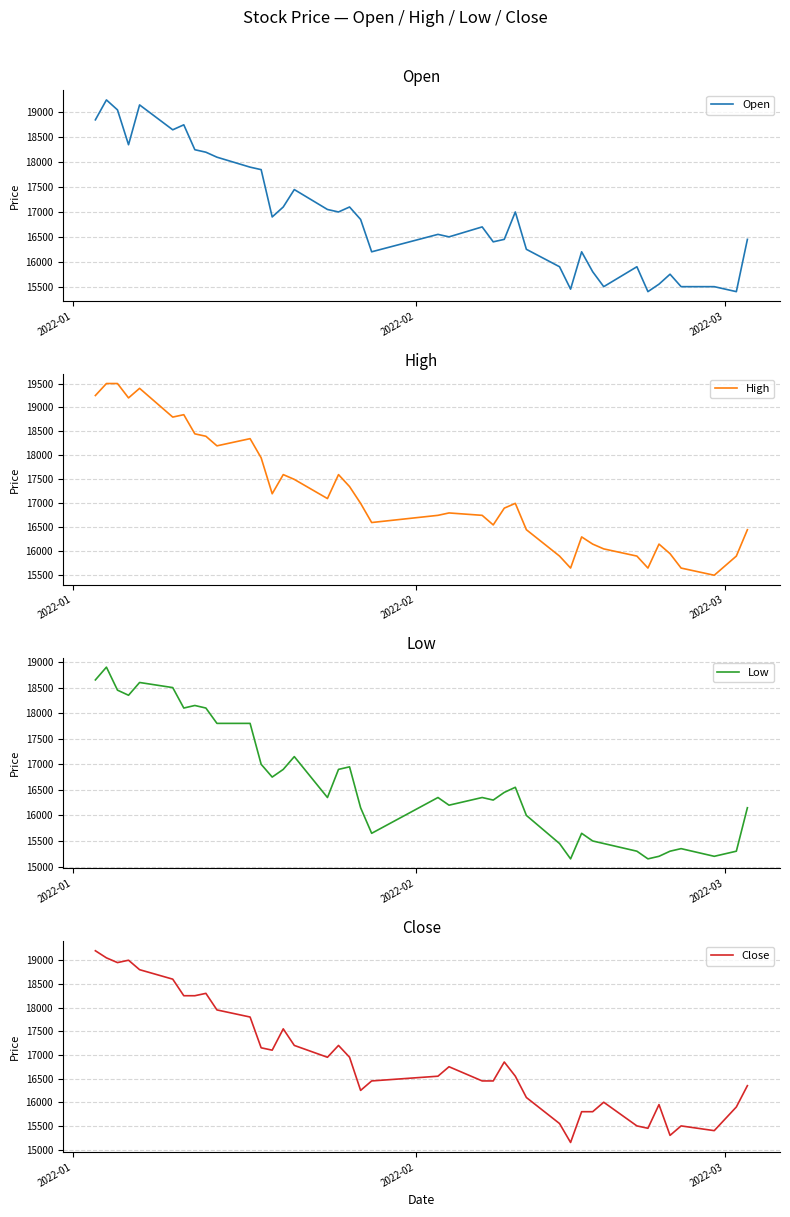

What is the value of the Low point at the 35th from the left?

15200